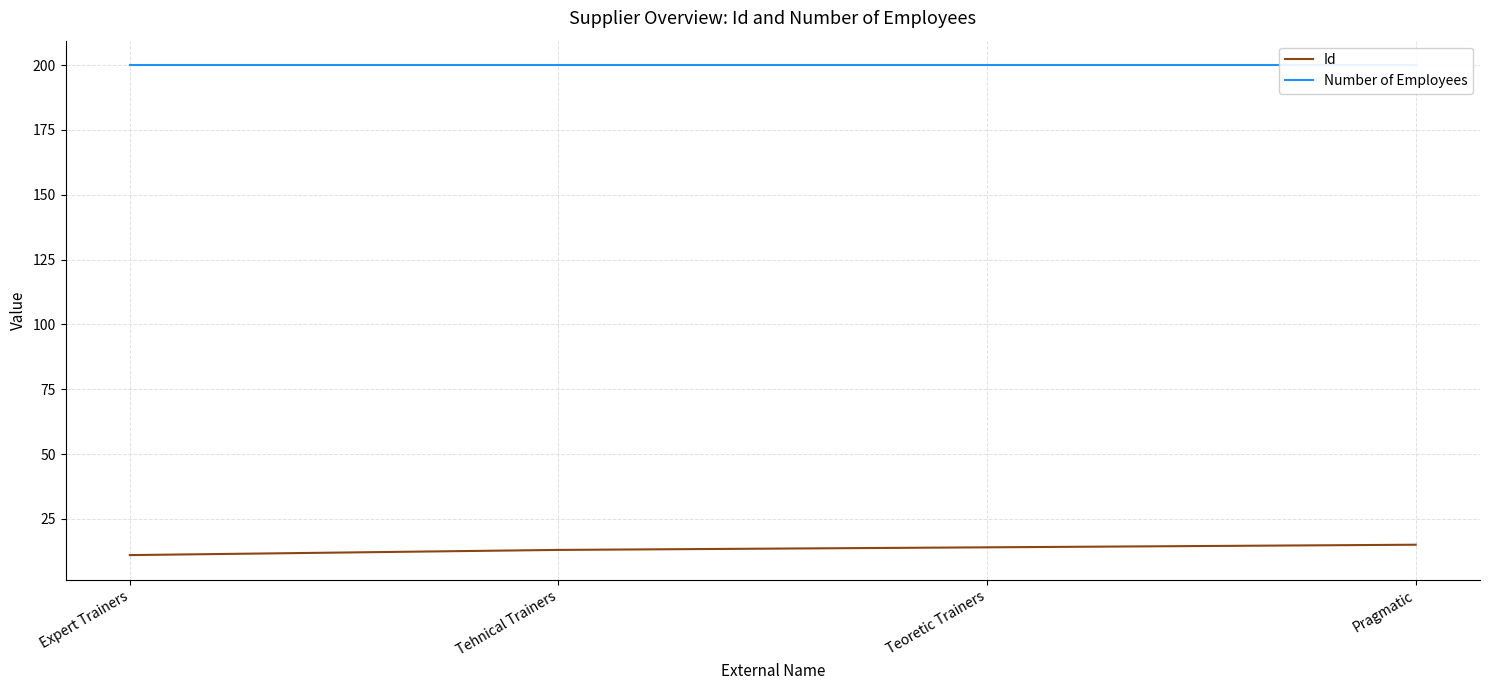

True or false: Id has more than 1 interior local peaks.

False